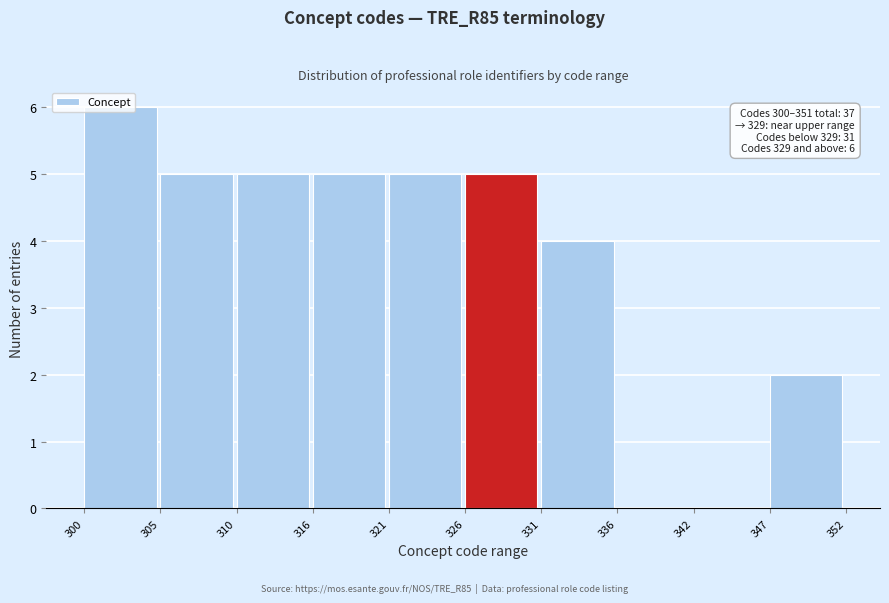

Which range on the x-axis has the tallest bar?

300 to 305